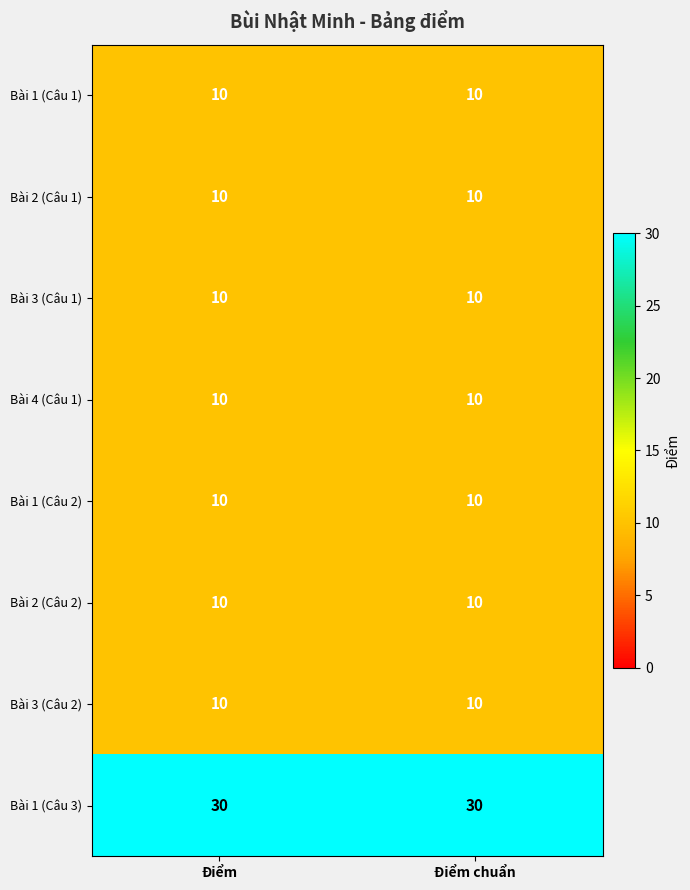

What is the spread (max minus min) of values at Điểm chuẩn?

20